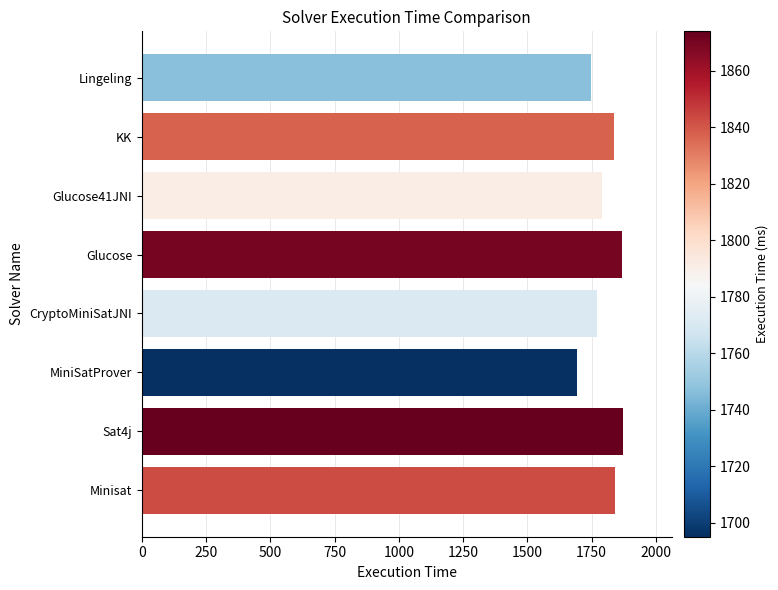

The chart shows a value of 2777 at Lingeling. True or false?

False